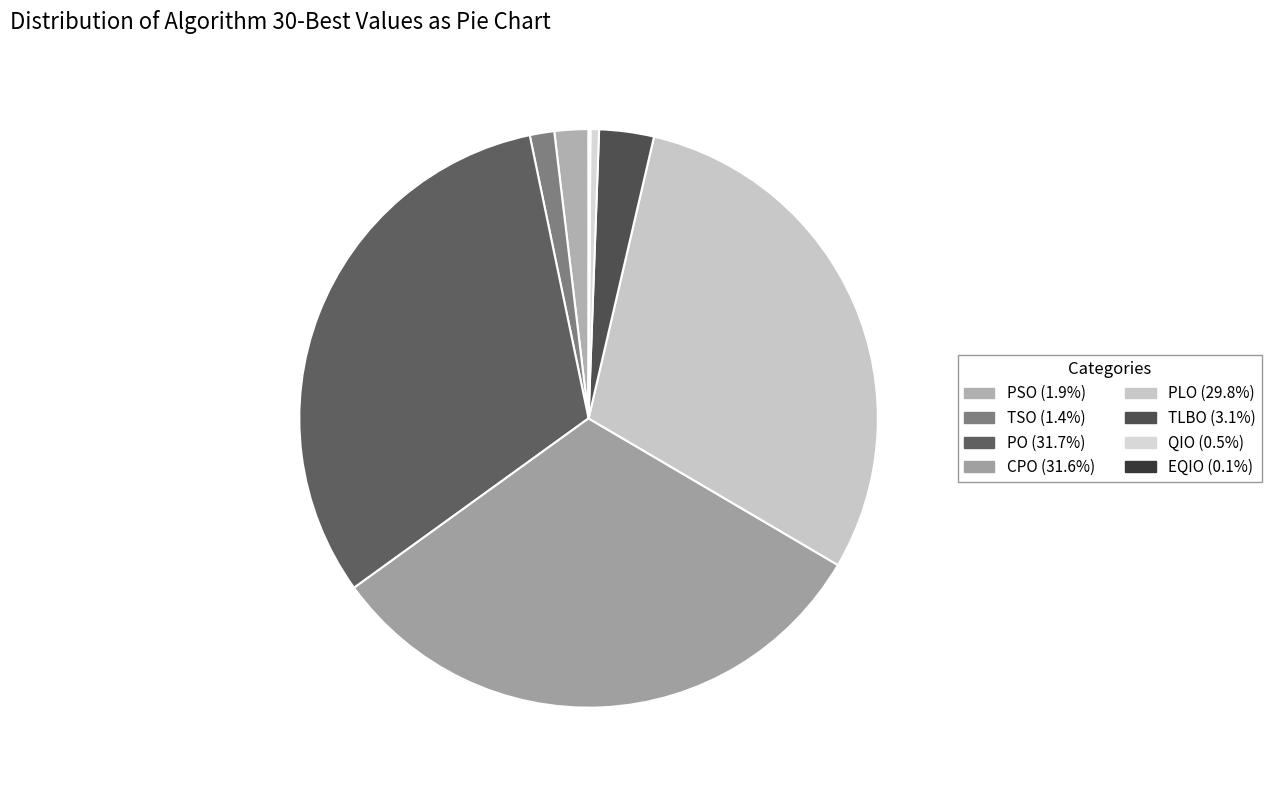

Which slice is the smallest?

EQIO